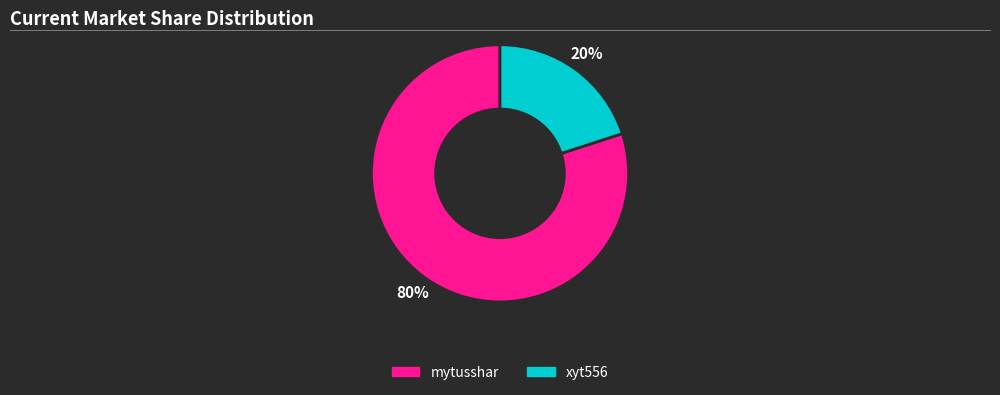

Approximately how many times larger is the value at mytusshar compared to xyt556?

4.0